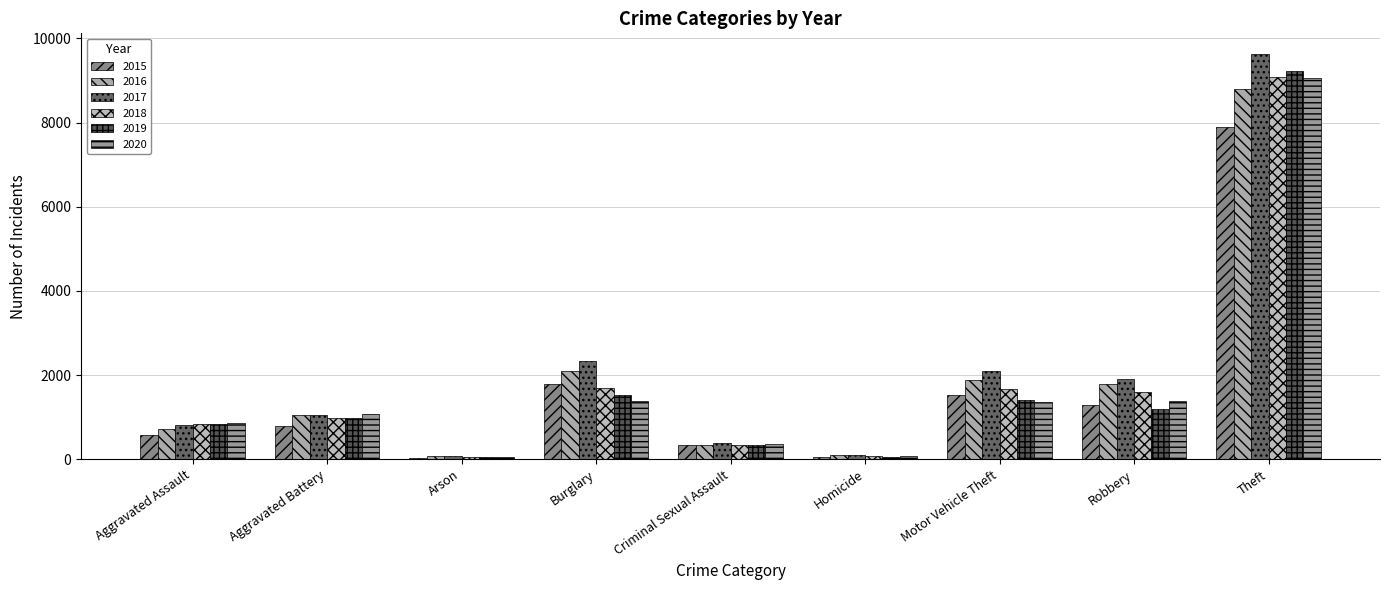

Where does the 2016 series first go above 1045?

Burglary